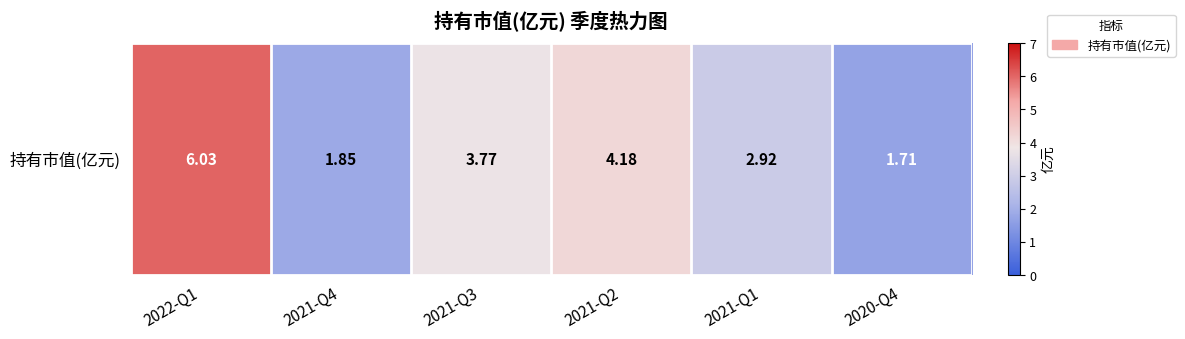

At which label is the value closest to 3?

2021-Q1